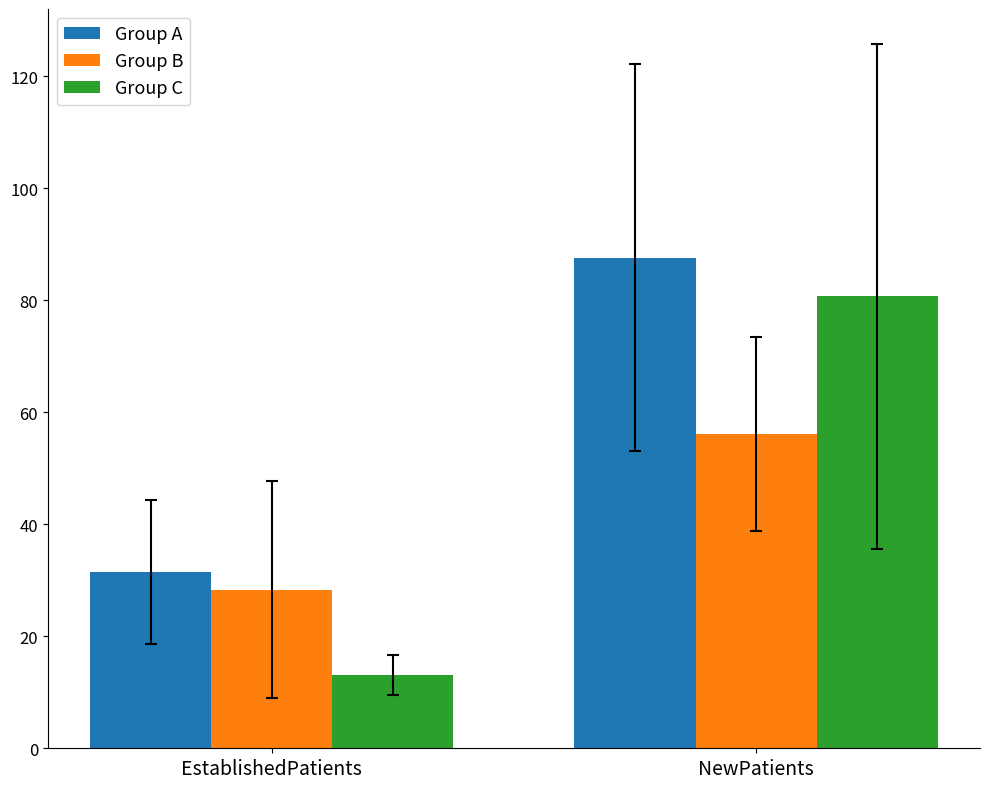

How many values in the Group A series are below 87?

1